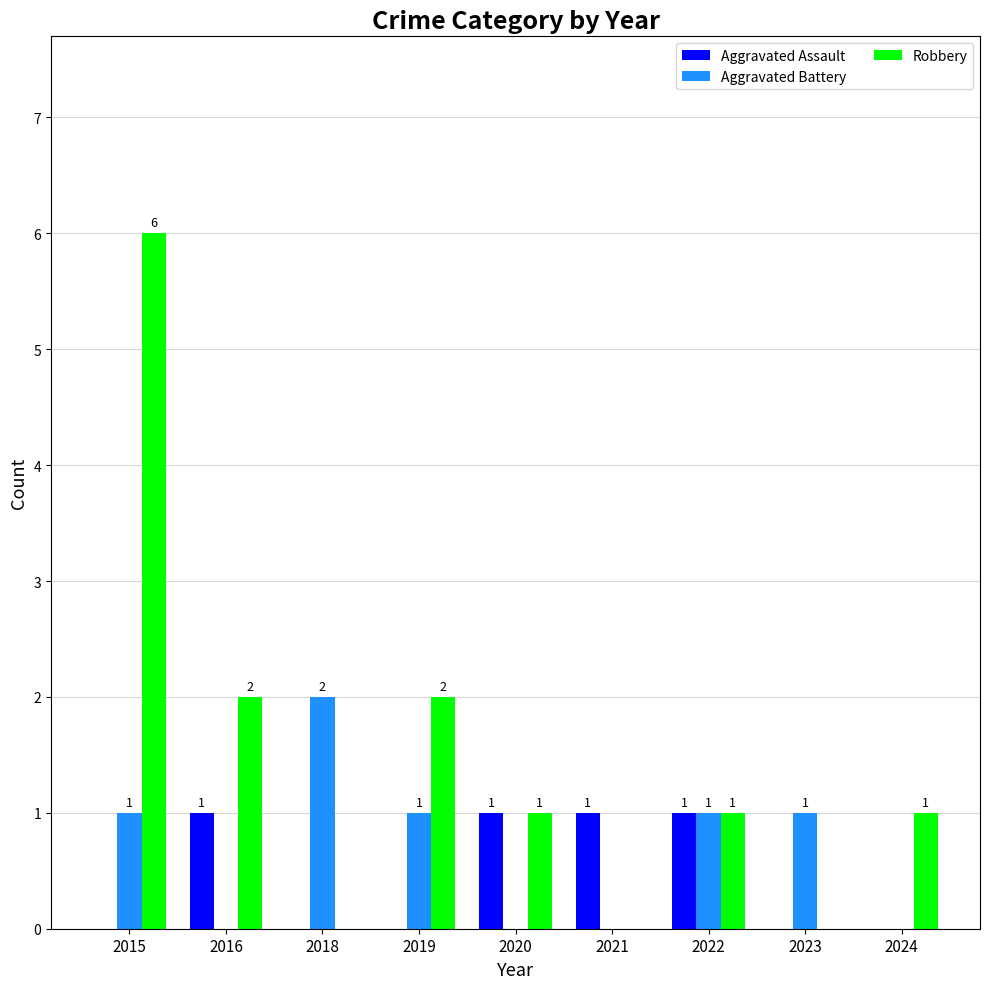

Is the value of Aggravated Assault at 2019 greater than the value of Robbery at 2019?

No